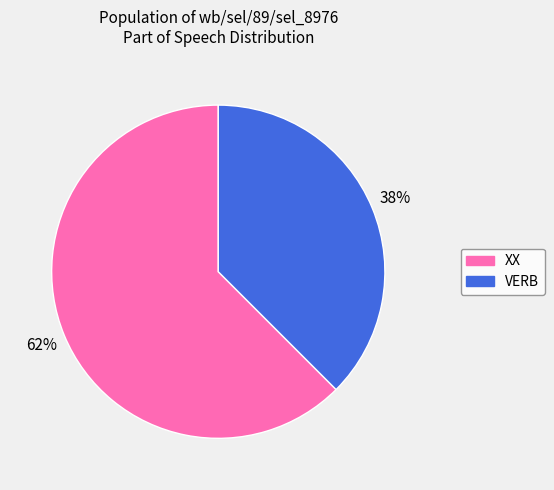

Is the sum of XX and VERB greater than half?

Yes